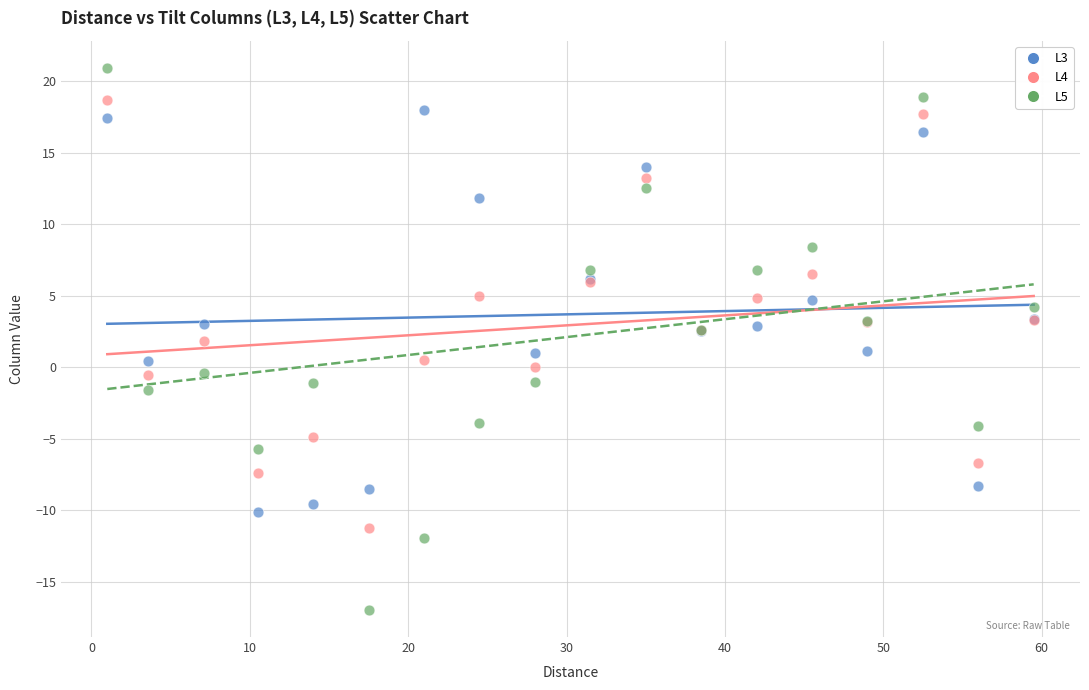

Which series reaches the maximum Y coordinate?

L5